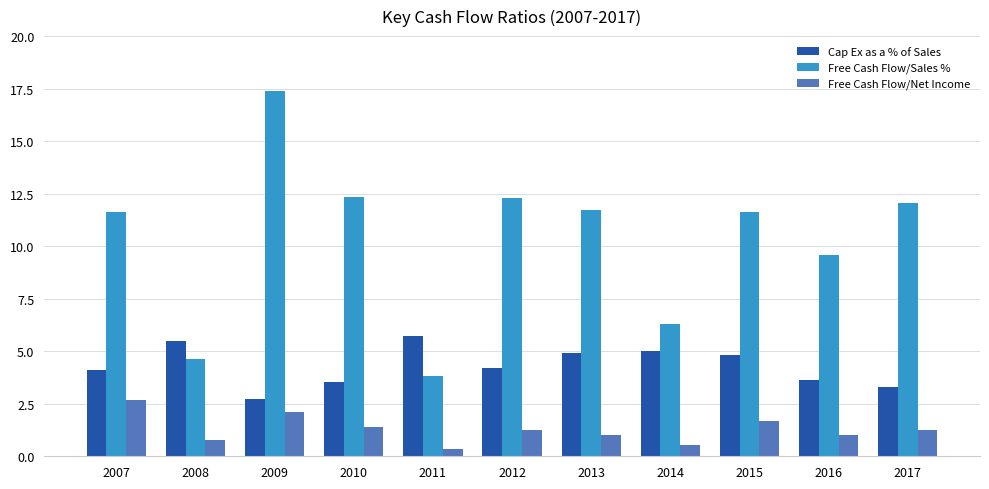

What is the total value across all series at 2009?

22.2